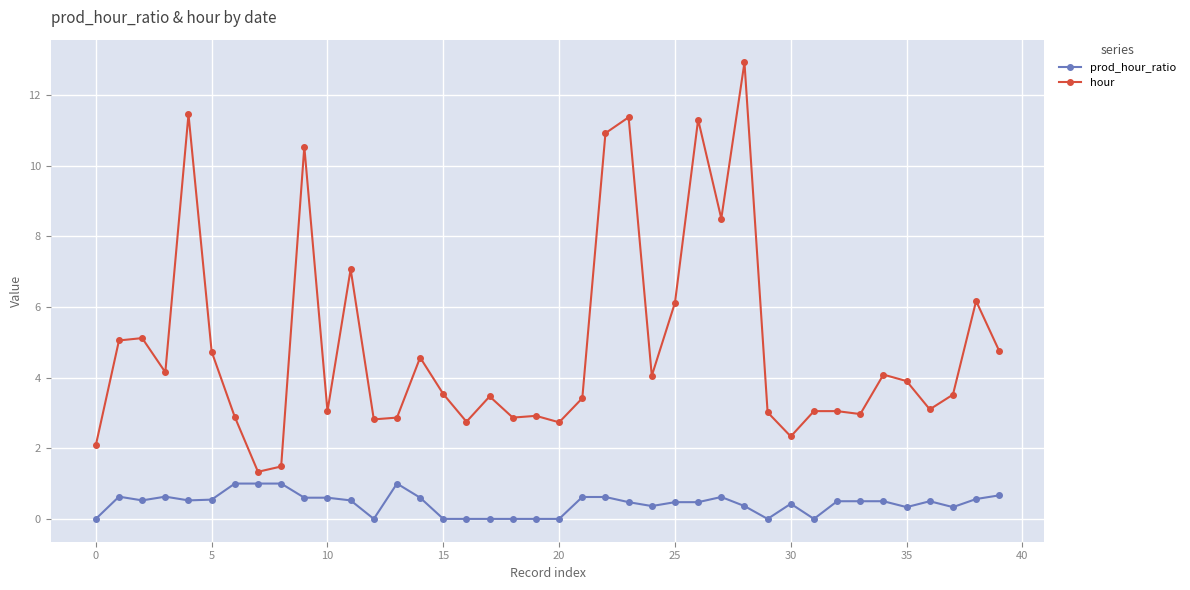

What is the value of the hour point at the 13th from the left?

2.8